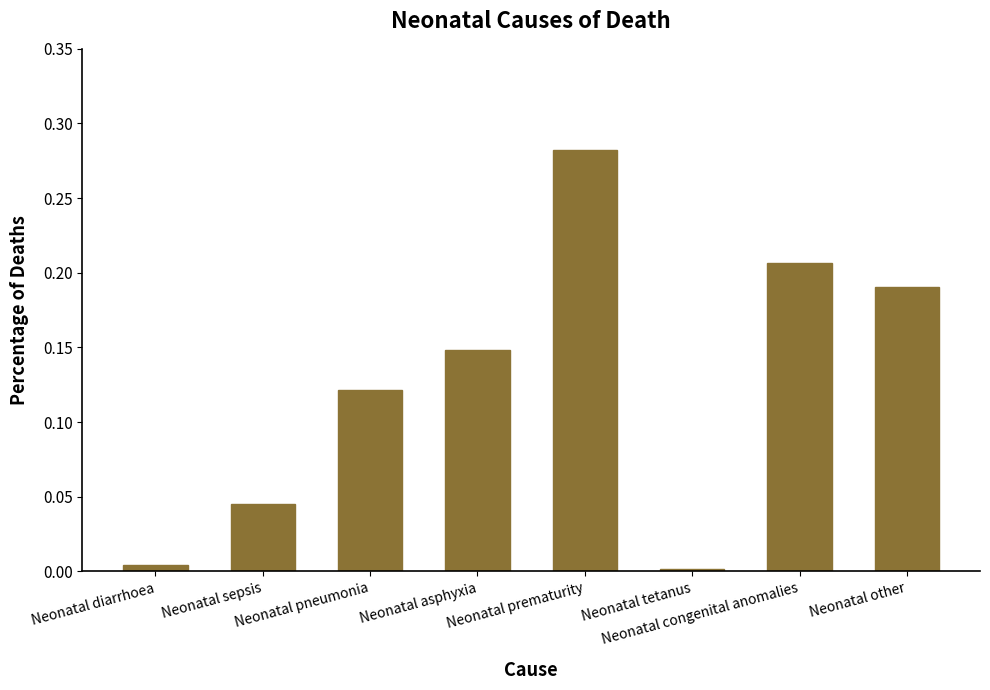

Is it true that the value at Neonatal tetanus is 0.0?

True